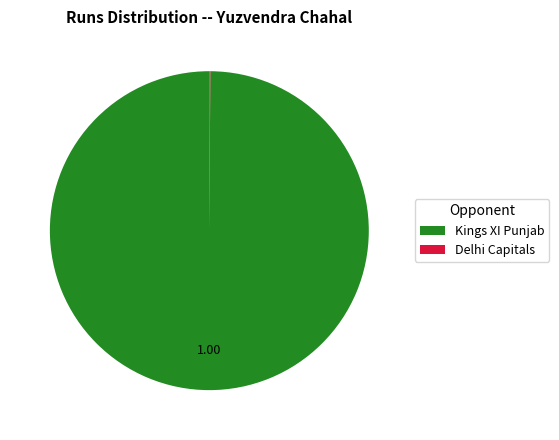

Is there a majority slice in this chart?

Yes